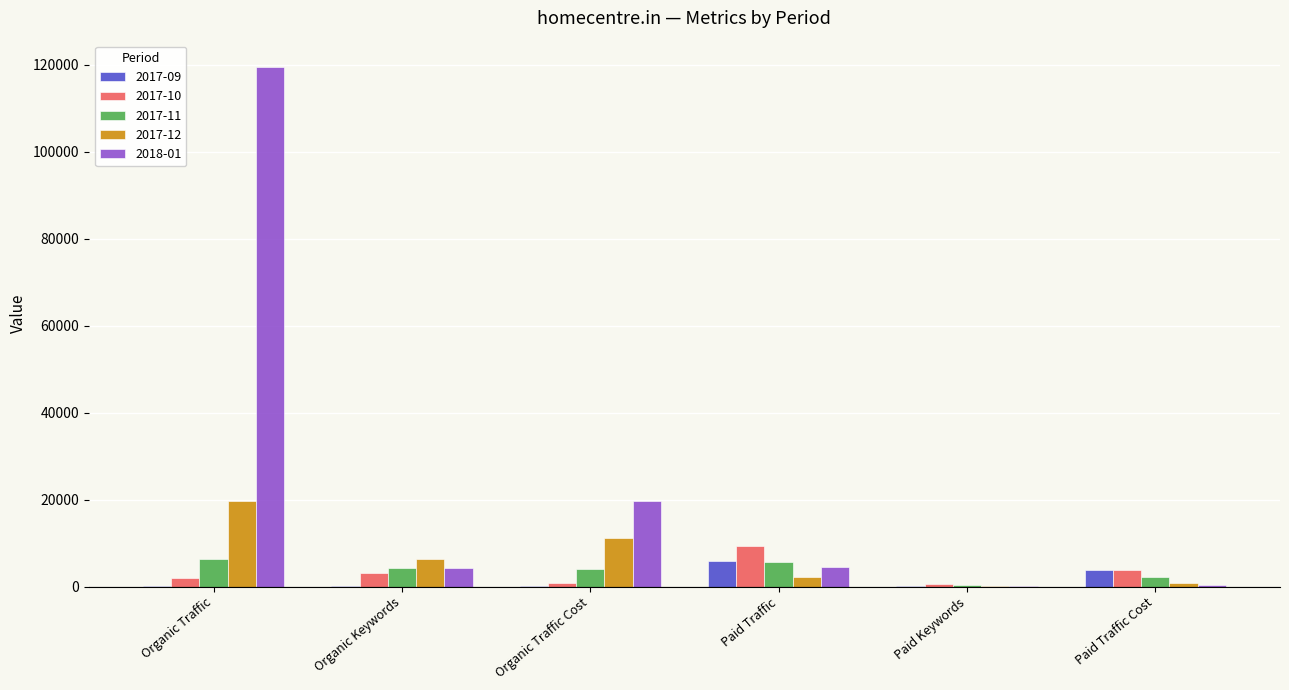

What value does the 2017-10 series have at Organic Traffic?

1904